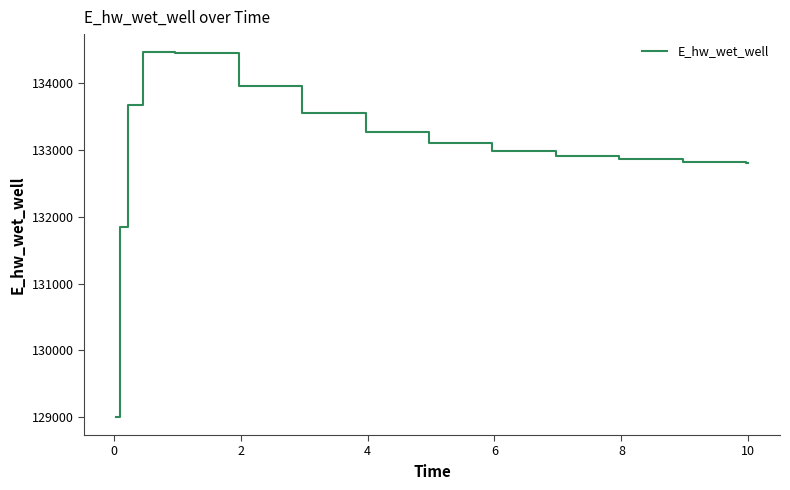

What is the greatest value displayed?

134460.1